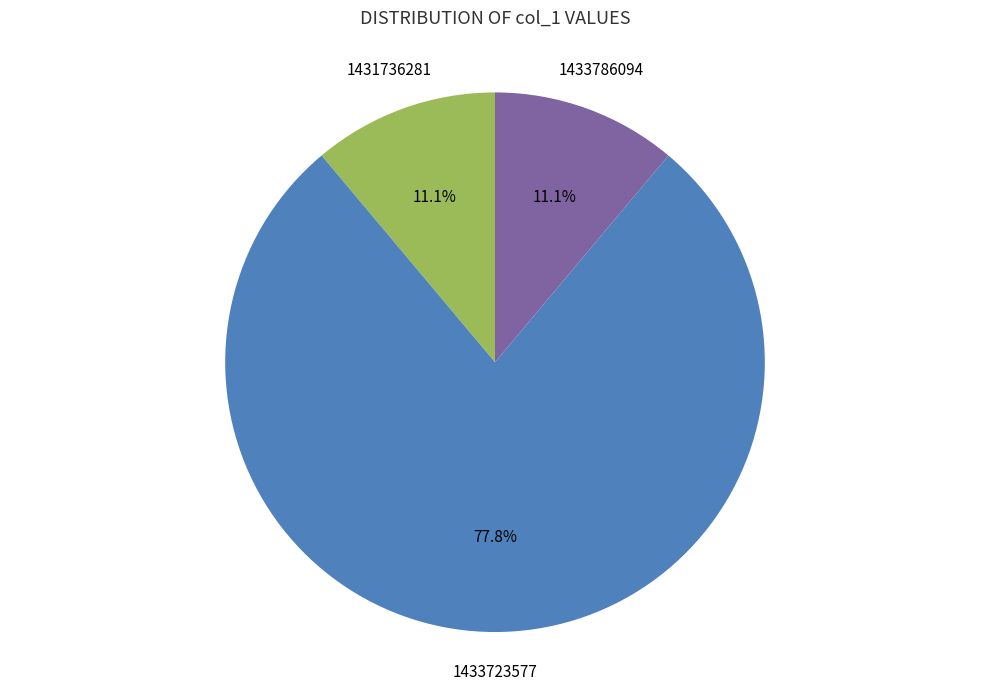

Is there any slice that represents more than half of the pie?

Yes